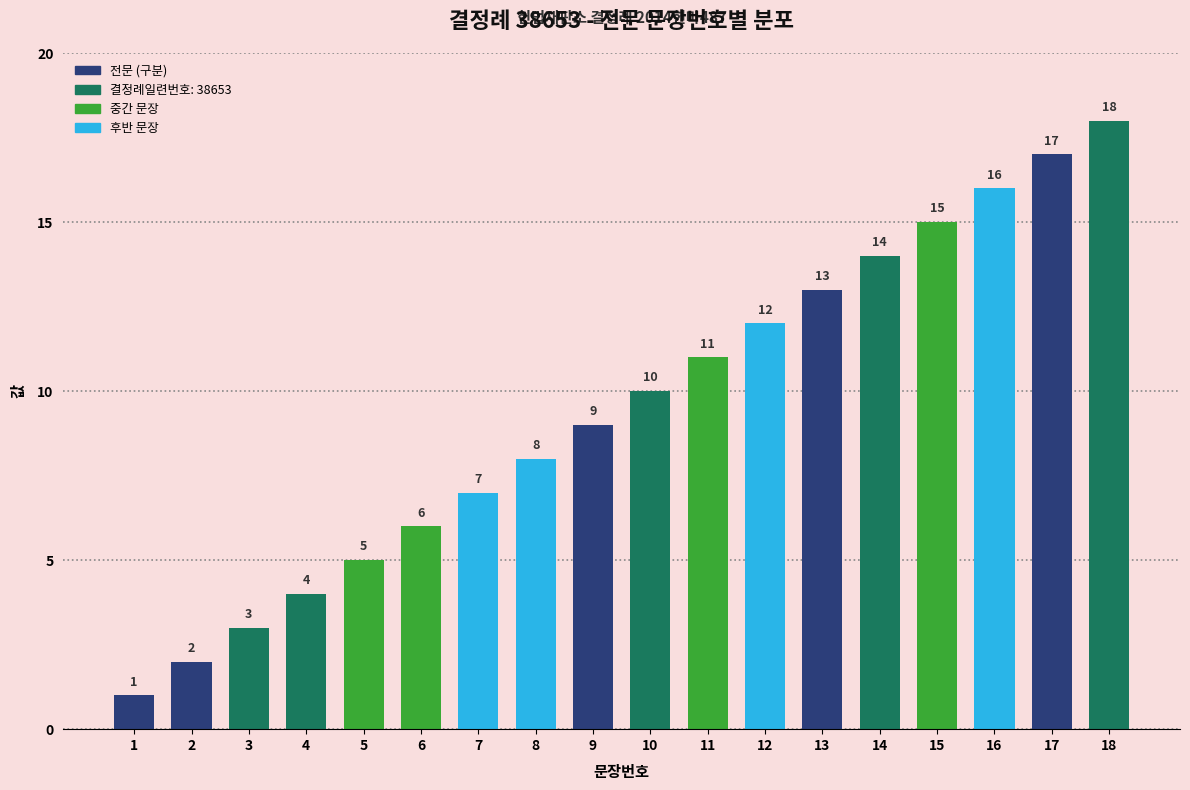

The value at 7 is 3. True or false?

False